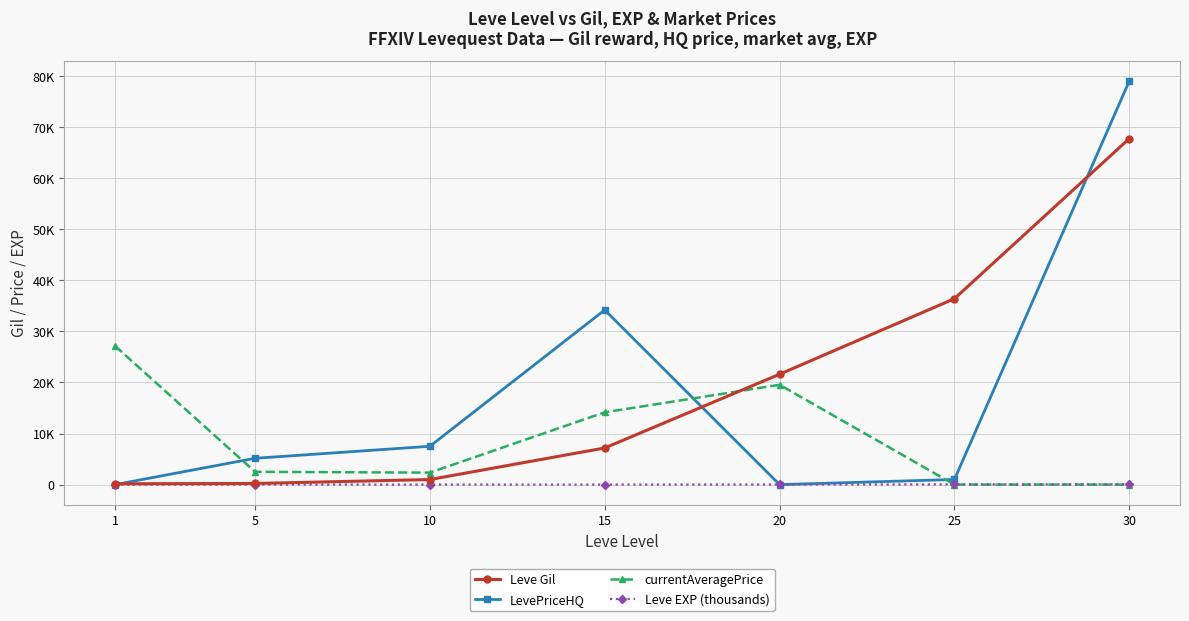

What are all the series names shown in the legend?

Leve Gil, LevePriceHQ, currentAveragePrice, Leve EXP (thousands)